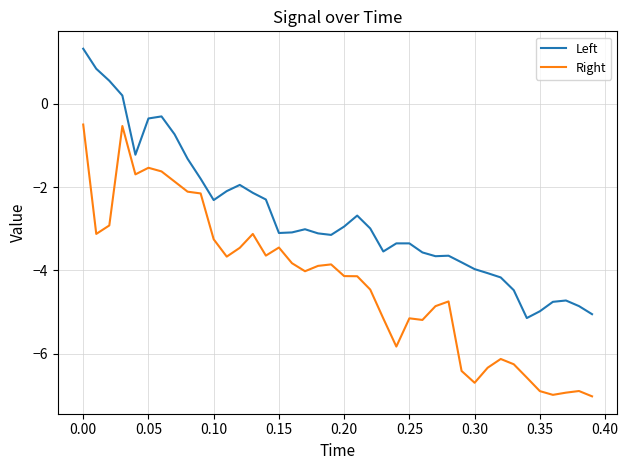

List the series in order of their peak value, lowest first.

Right, Left